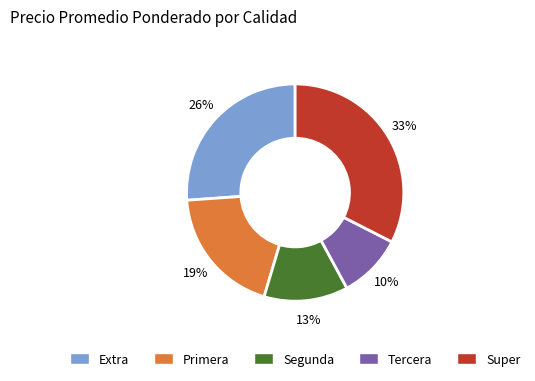

Between Segunda and Tercera, which is larger?

Segunda